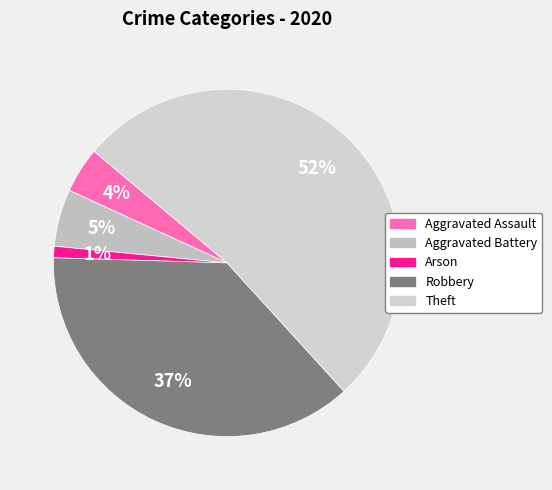

How many segments does this pie chart have?

5